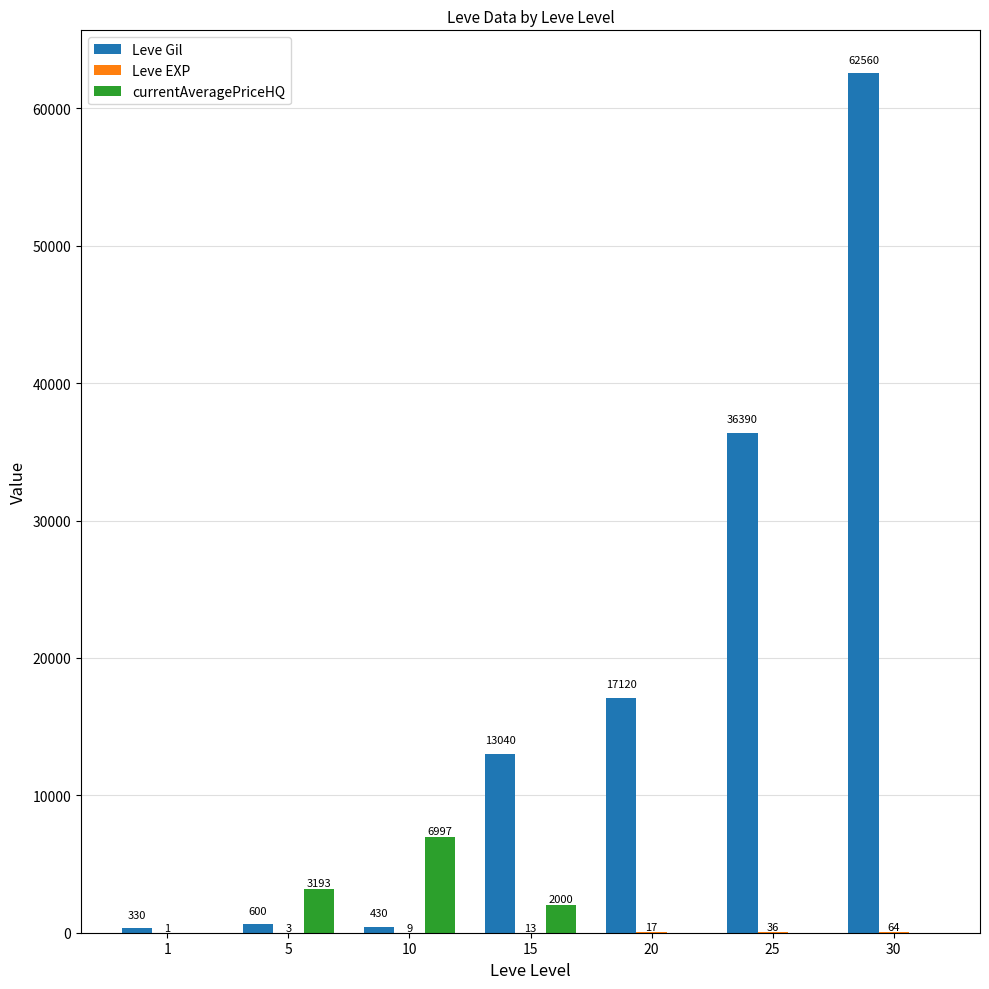

What value does the Leve Gil series have at 25, to the nearest 50?

36400